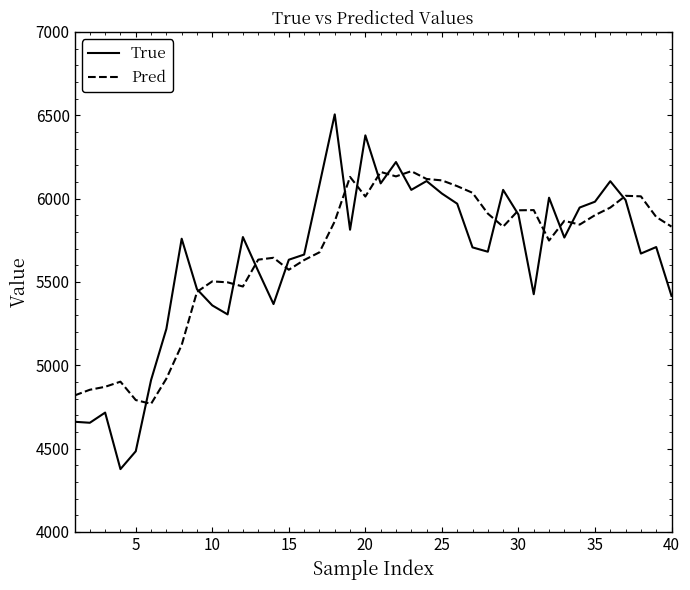

Which series has the largest range (max minus min)?

True